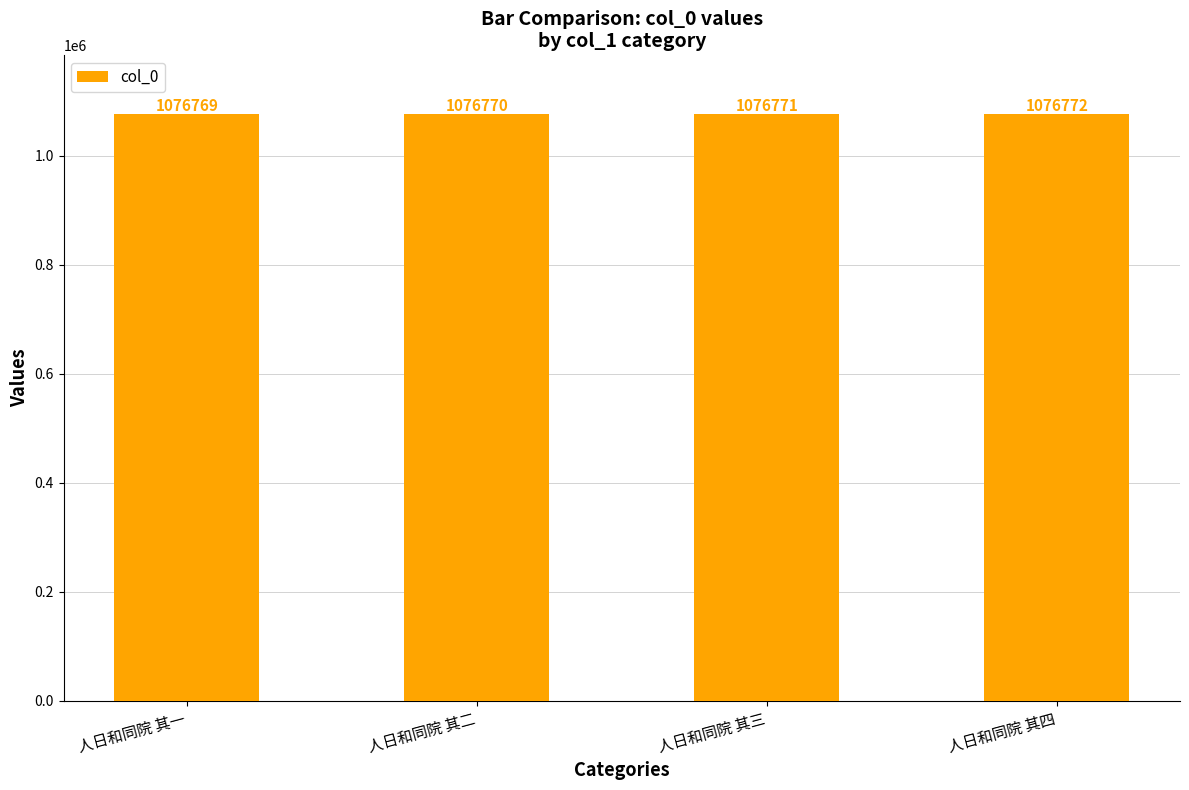

How many values are below 1076771?

2